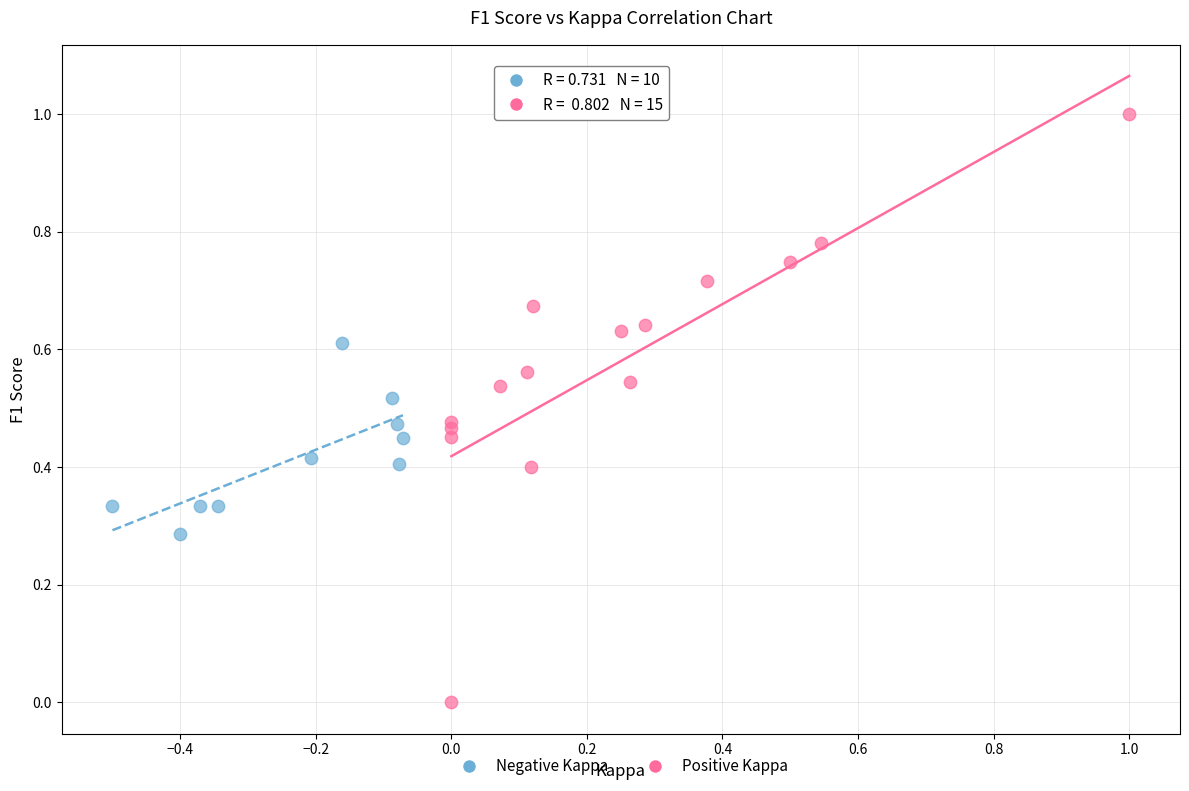

Which series contains the highest Y value?

Positive Kappa